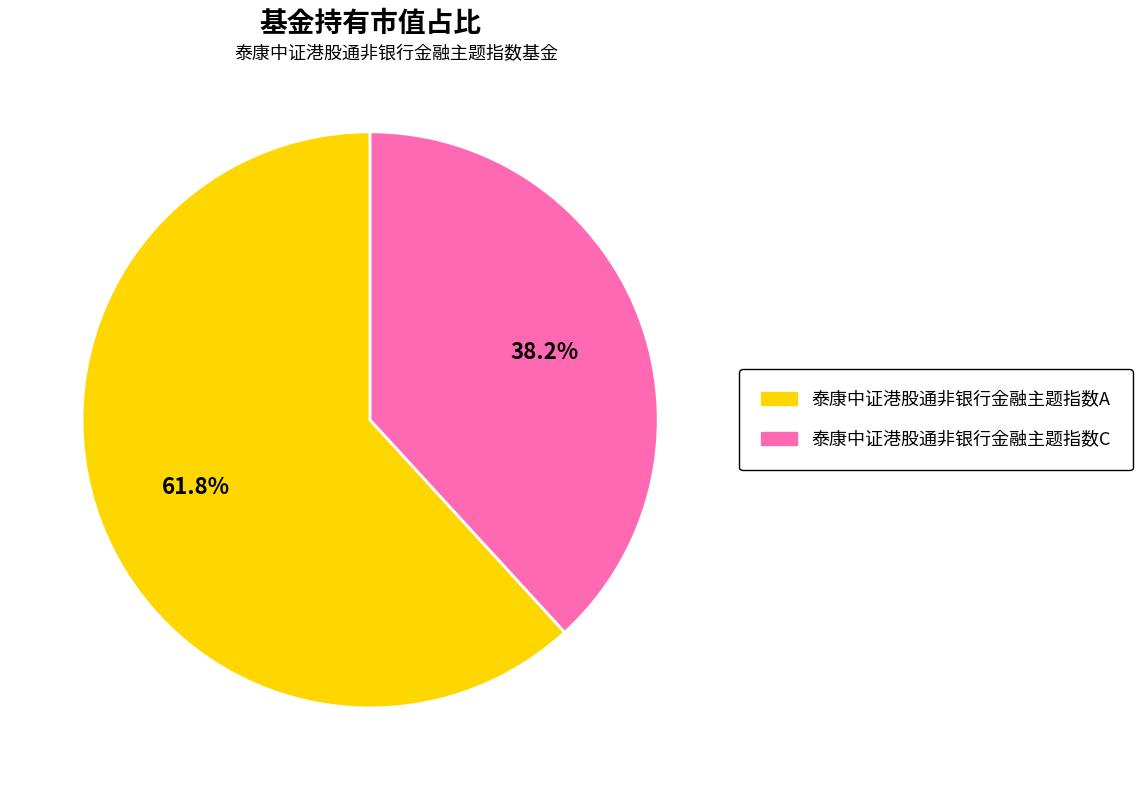

Combined, what portion of the pie is 泰康中证港股通非银行金融主题指数C and 泰康中证港股通非银行金融主题指数A?

100.0%